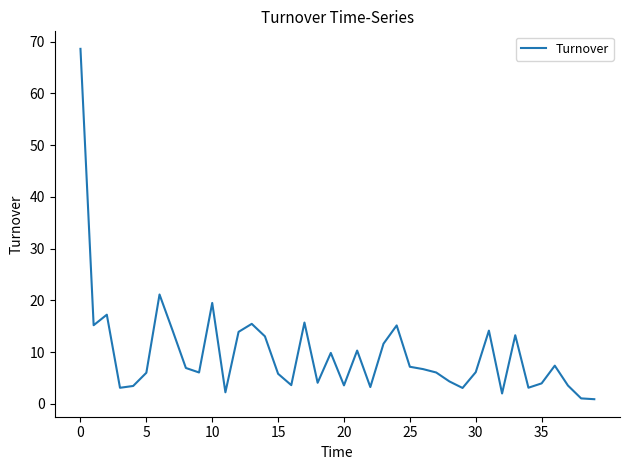

Is it true that the value at 25 is 4.0?

False